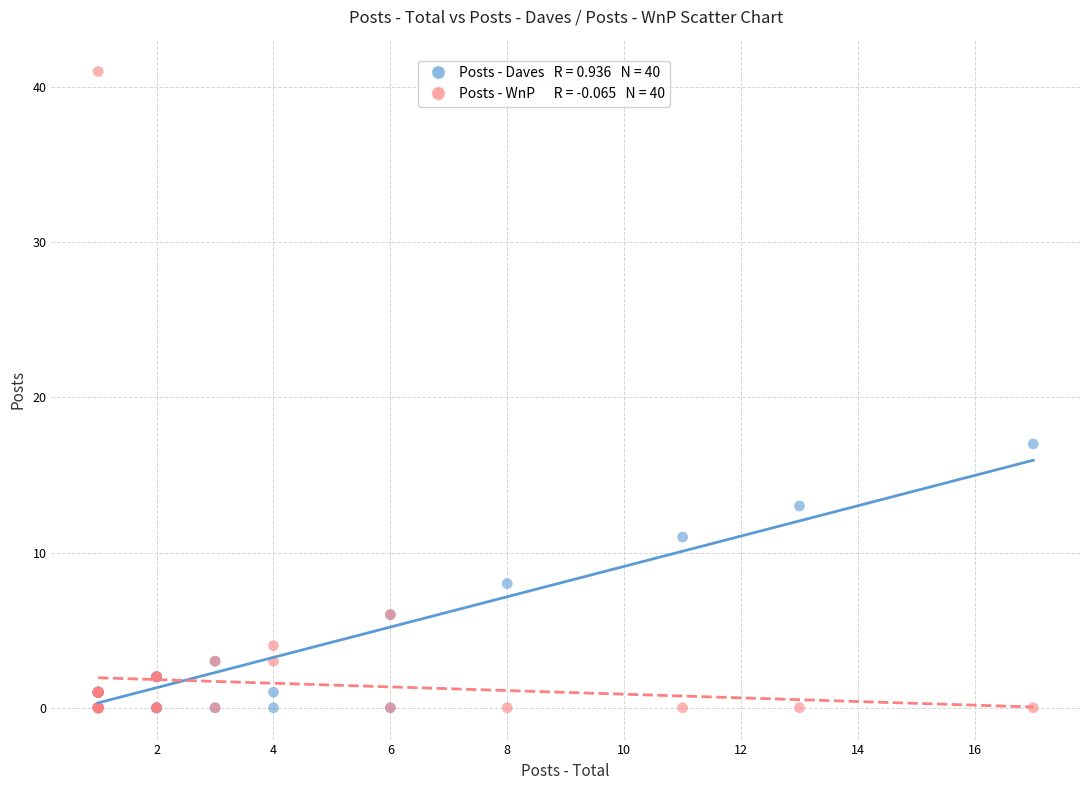

Across all series, what Y value is closest to 20?

17